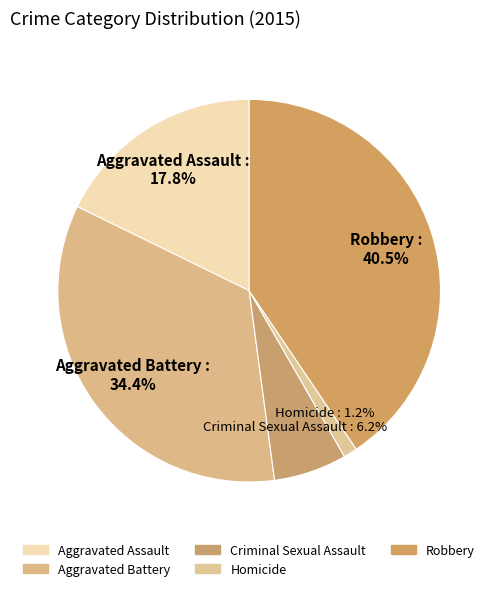

Is Aggravated Battery the majority of the pie?

No